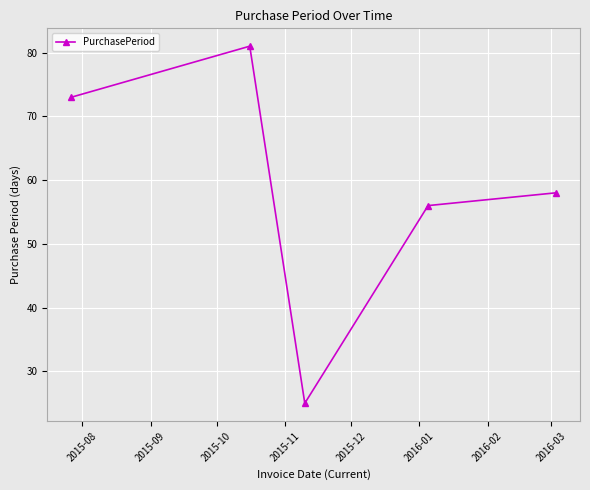

How many interior local peaks (higher than both neighbors) does the data have?

1